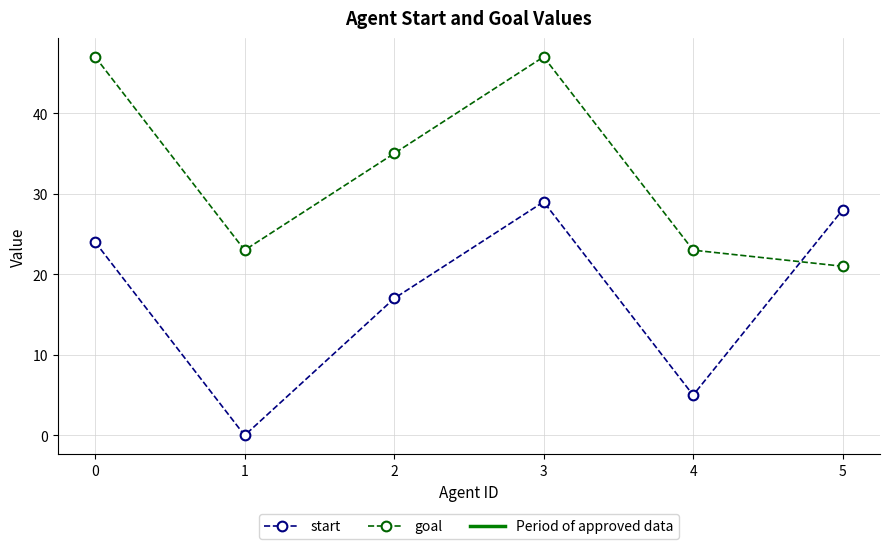

How many data points in goal are less than 35?

3